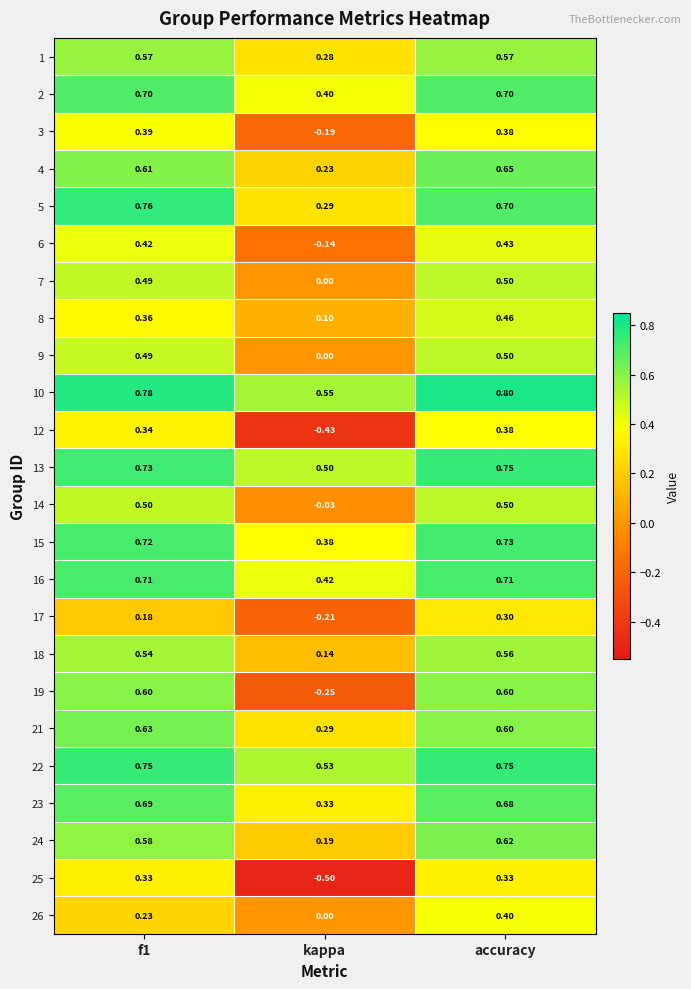

Where is 7 nearest to the value 0?

kappa